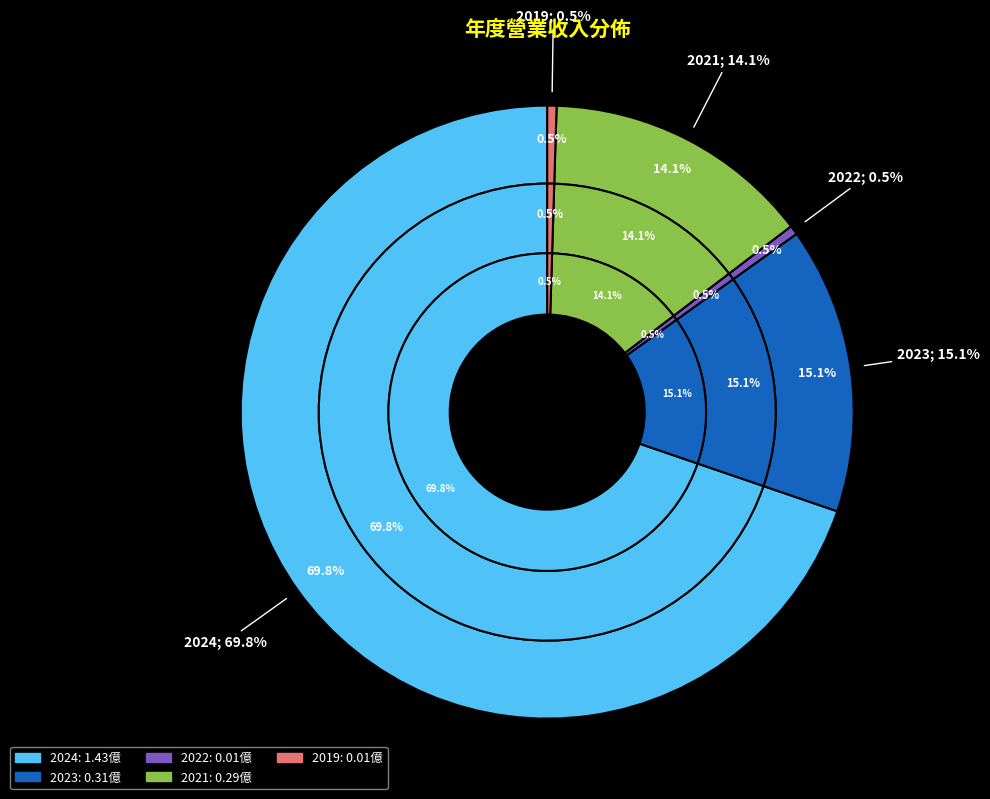

Rank the categories by value from highest to lowest.

2024, 2023, 2021, 2022, 2019